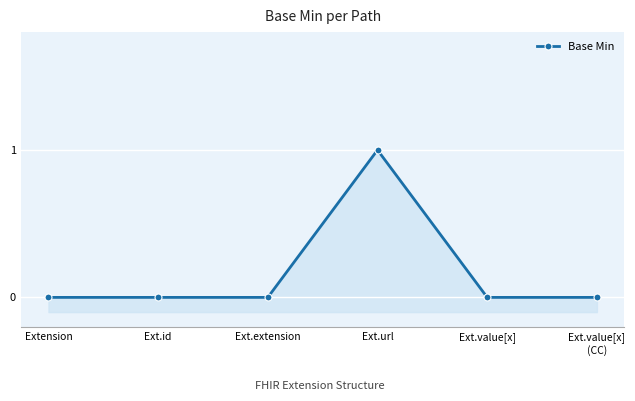

How many lines are shown in the chart?

1